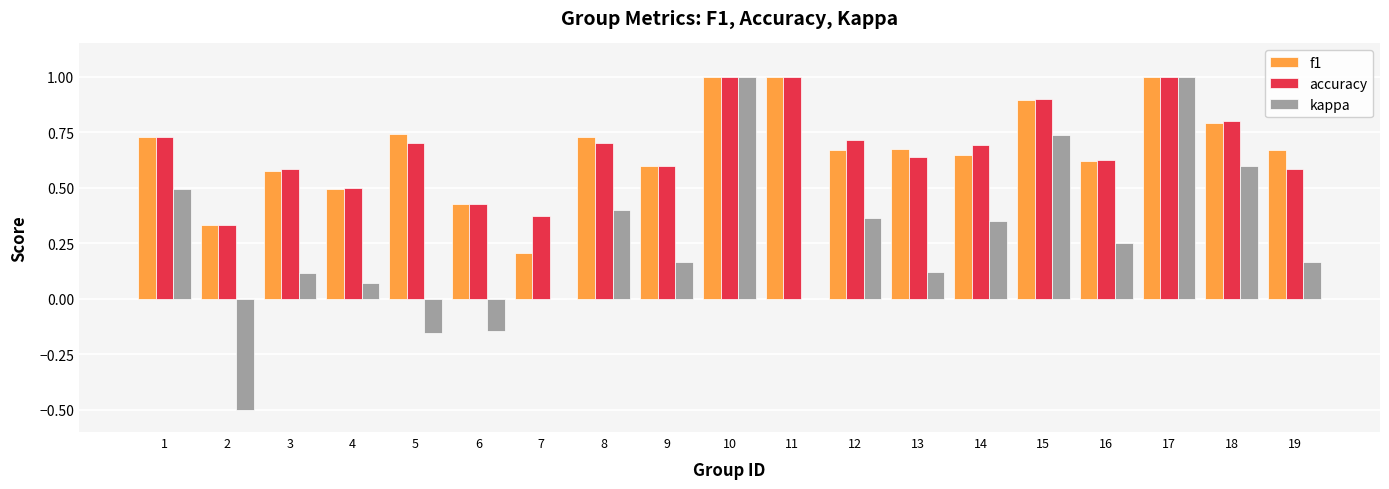

Between 9 and 14, which series saw the biggest shift?

kappa